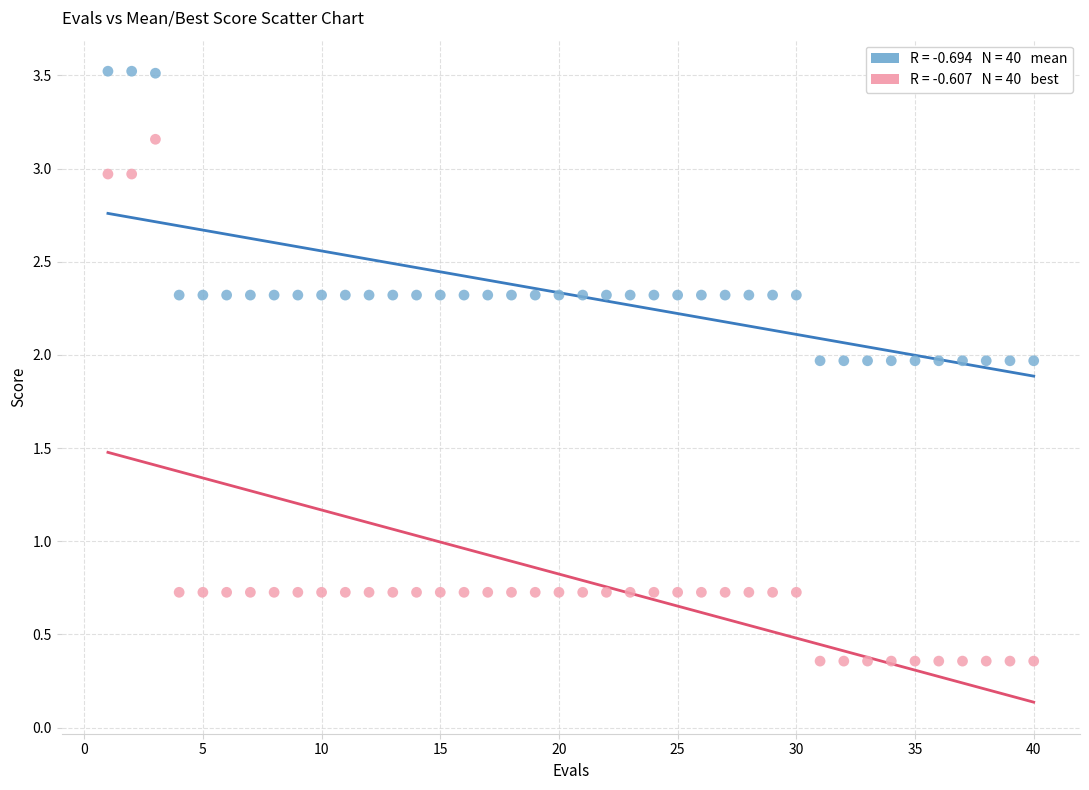

Across all data points, what is the range of X values (max minus min)?

39.0